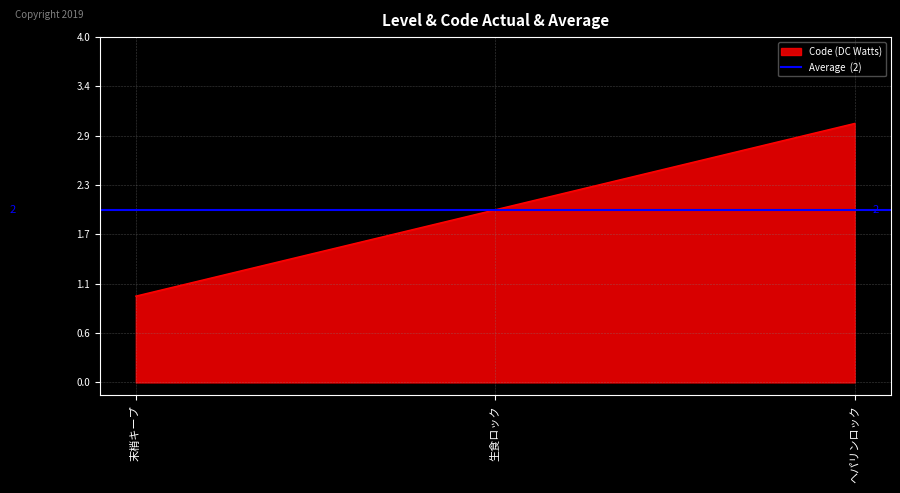

Count the values in the range 1 to 3.

3